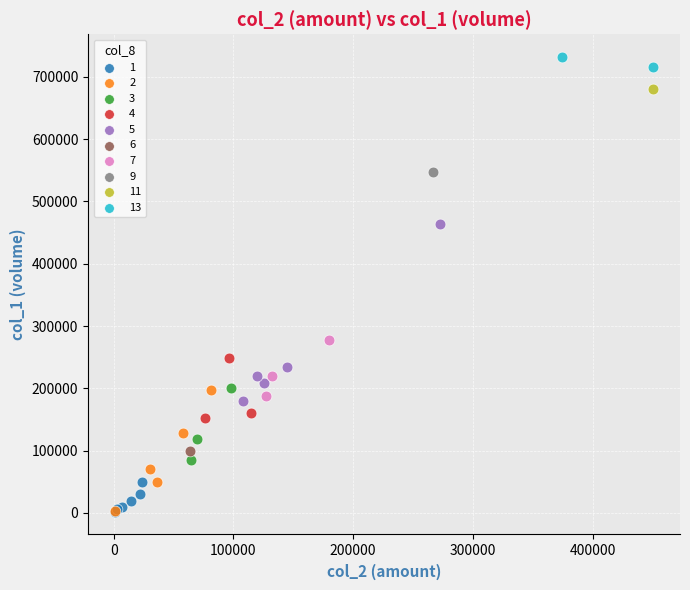

What are all the series names shown in the legend?

1, 2, 3, 4, 5, 6, 7, 9, 11, 13